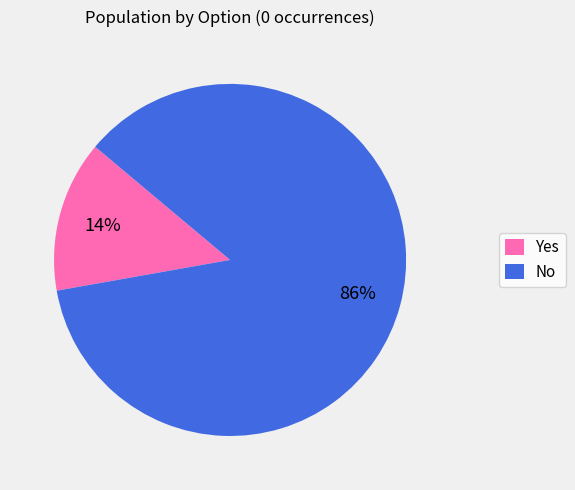

How many slices are in this pie chart?

2